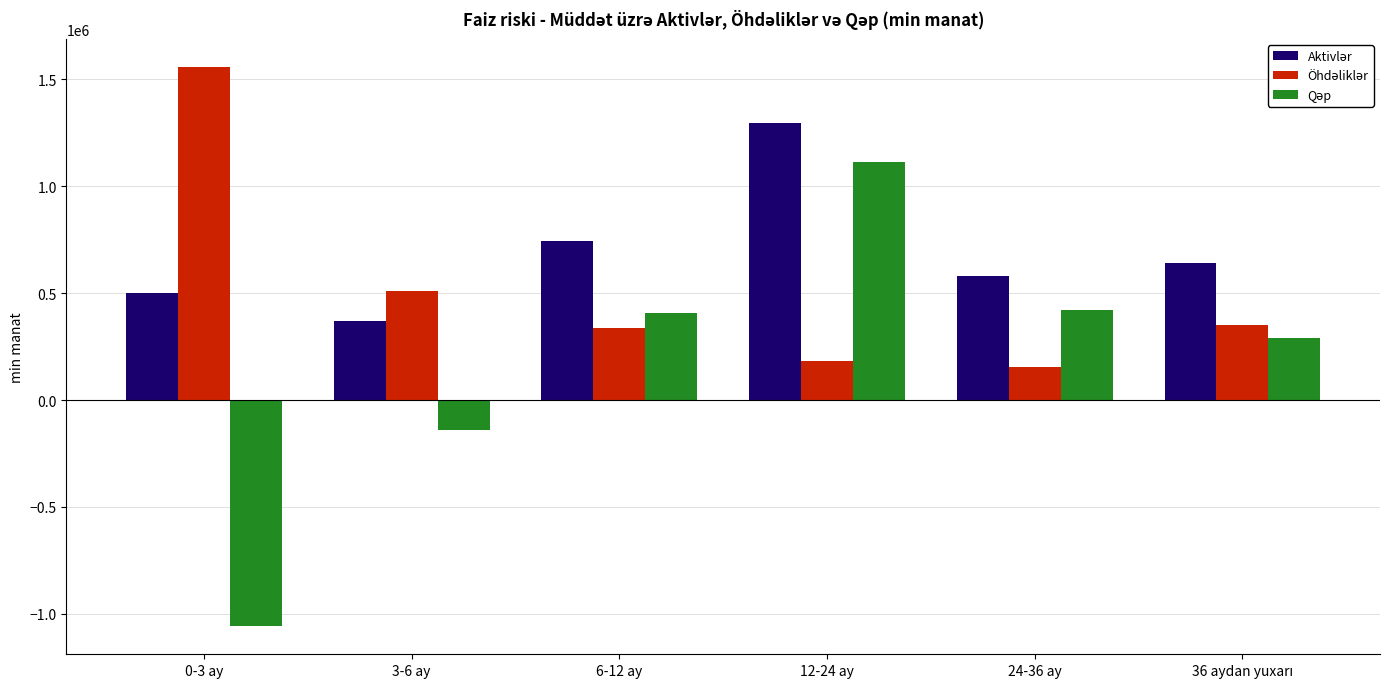

What is the maximum value shown in the chart?

1558600.0